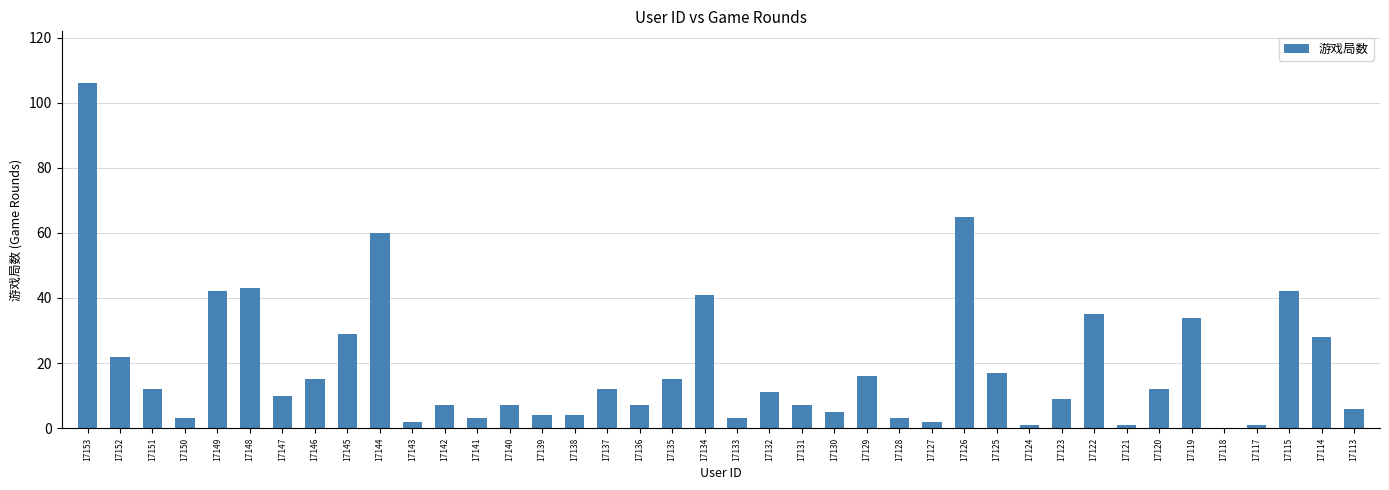

Which label corresponds to the largest value in the chart?

17153